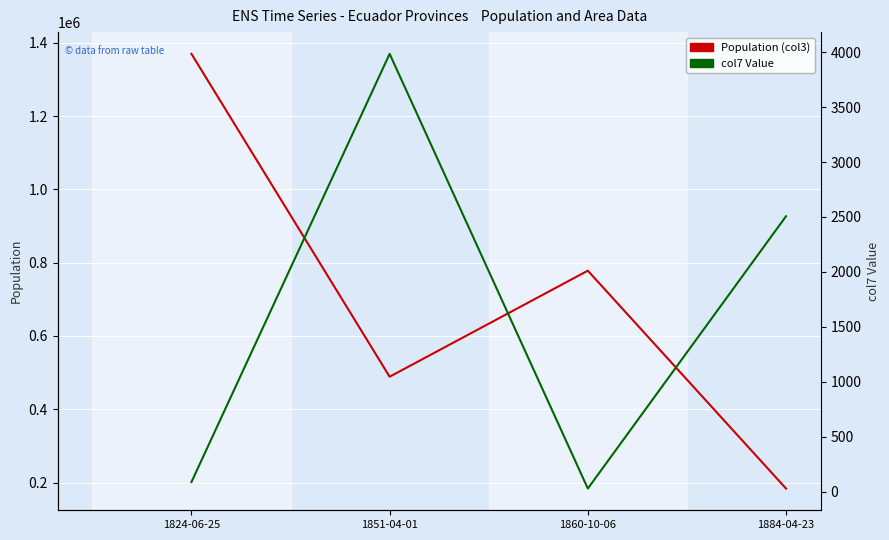

True or false: col7 Value and Population (col3) intersect in this chart.

False